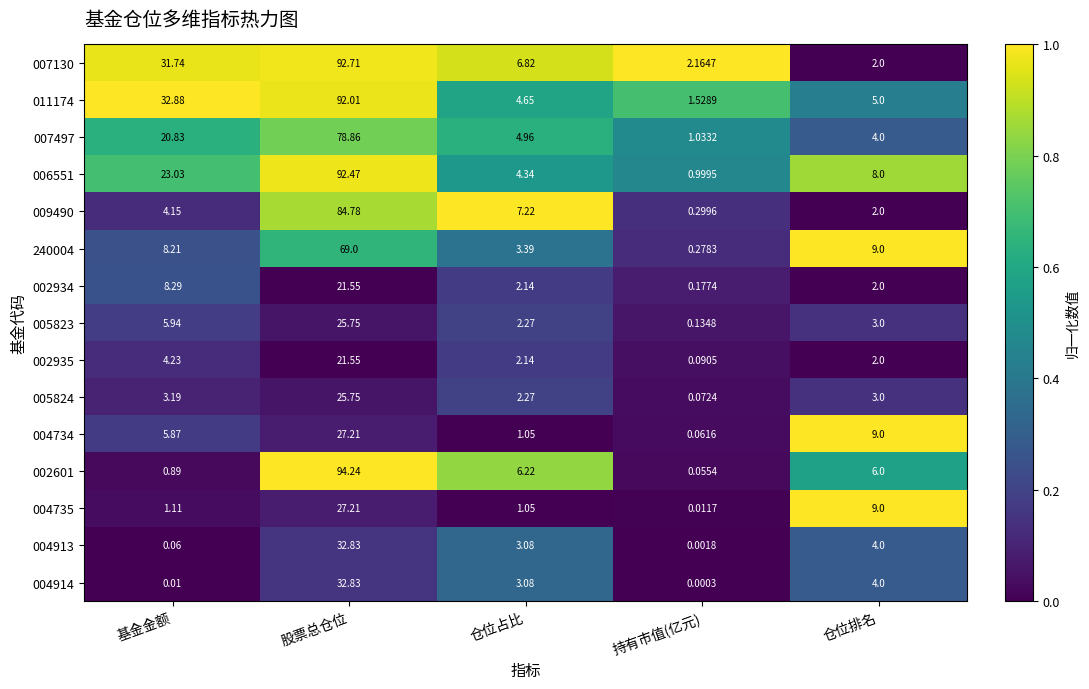

Where is 002934 nearest to the value 10?

基金金额